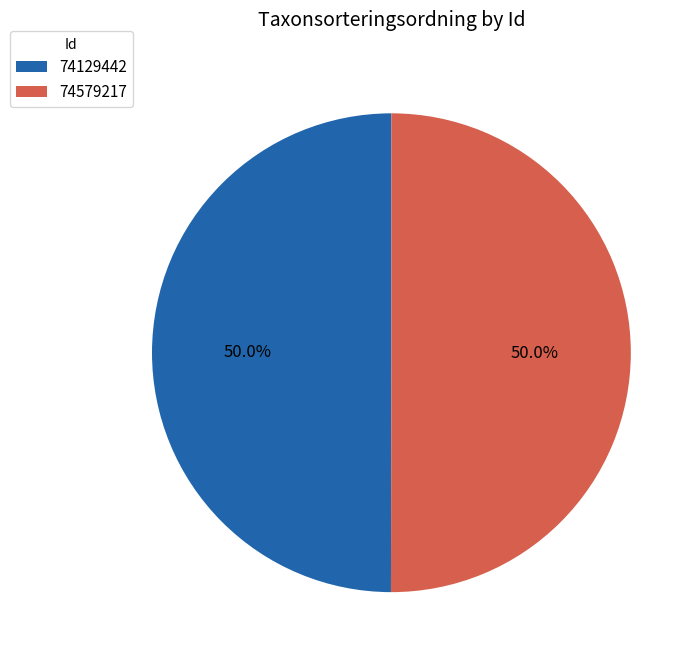

The 74579217 slice represents 50% of the pie. True or false?

True